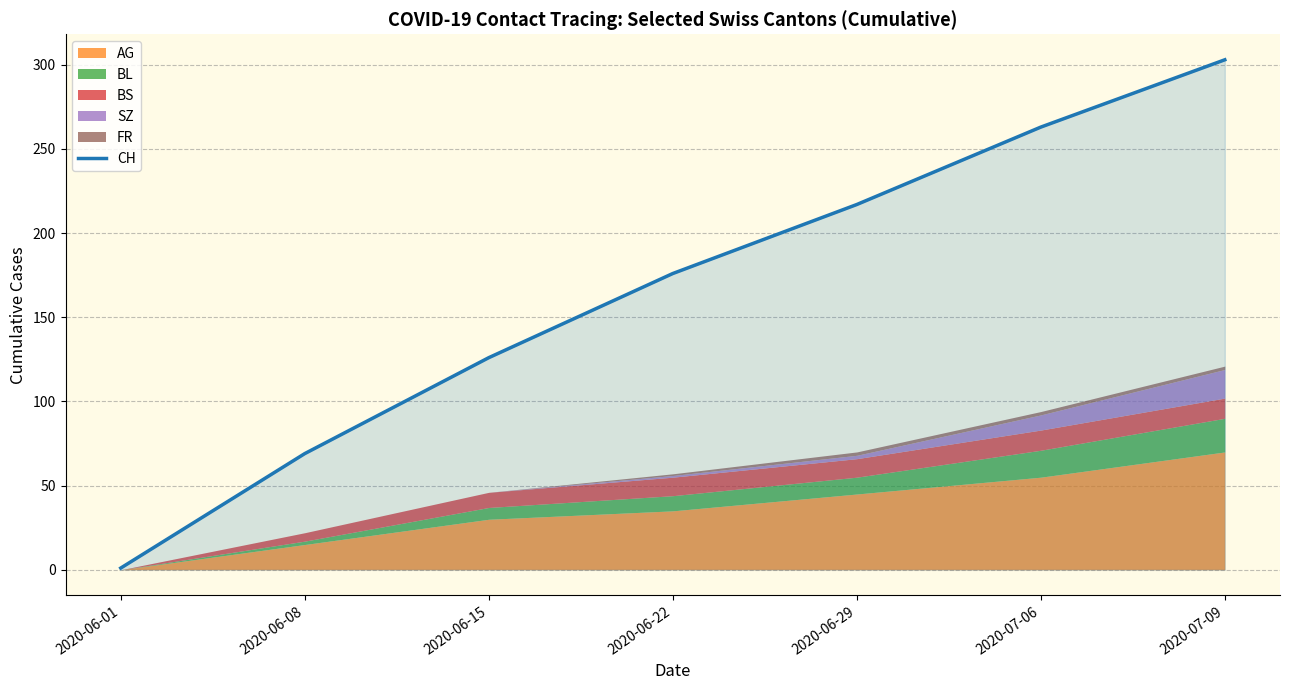

What is the difference between the maximum and minimum values?

302